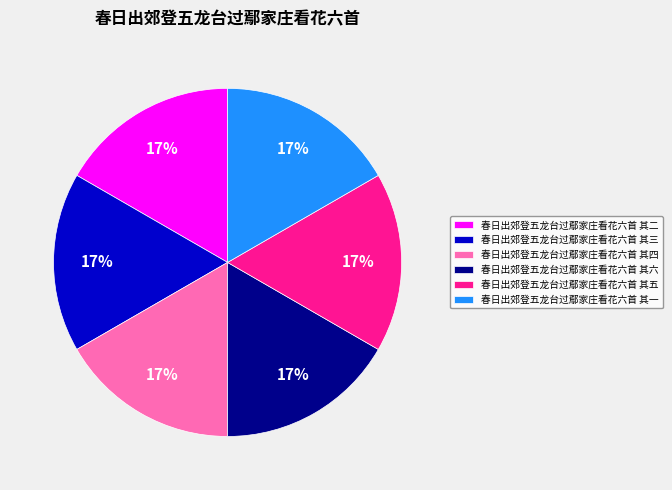

To the nearest percent, what is the average slice percentage?

17%